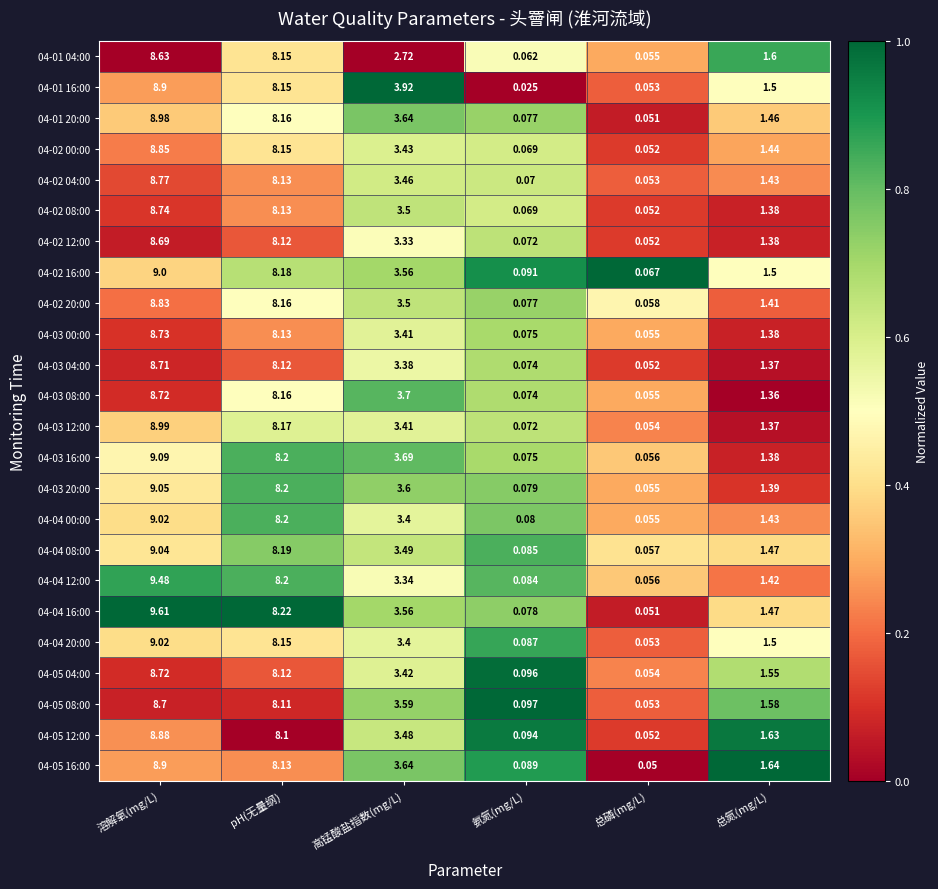

At which label does 04-04 08:00 reach its minimum?

总磷(mg/L)